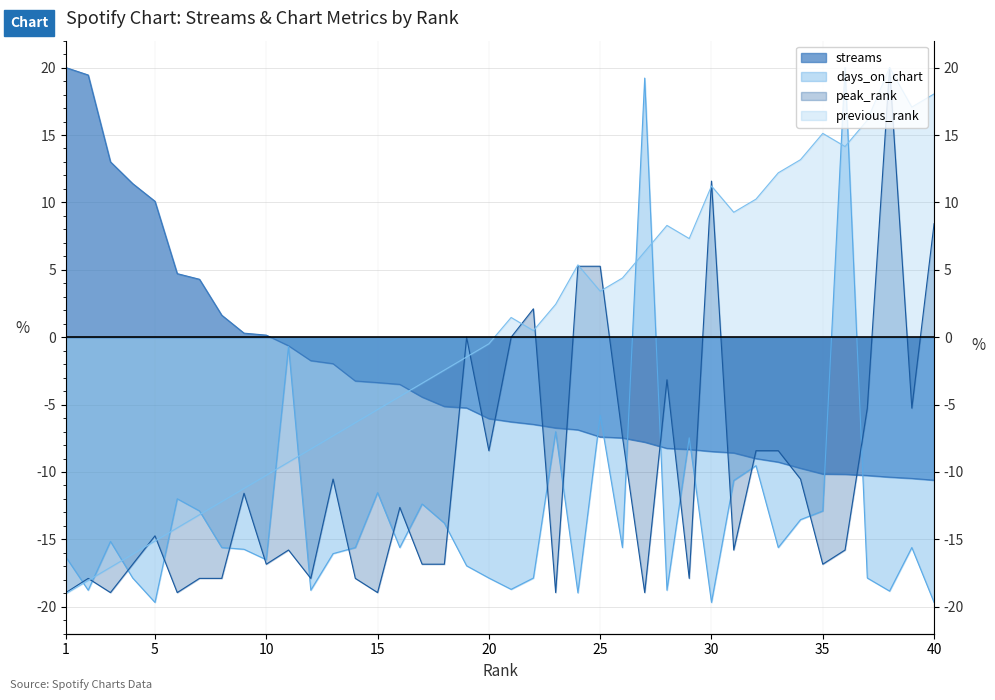

Between 17 and 34, which is larger?

17